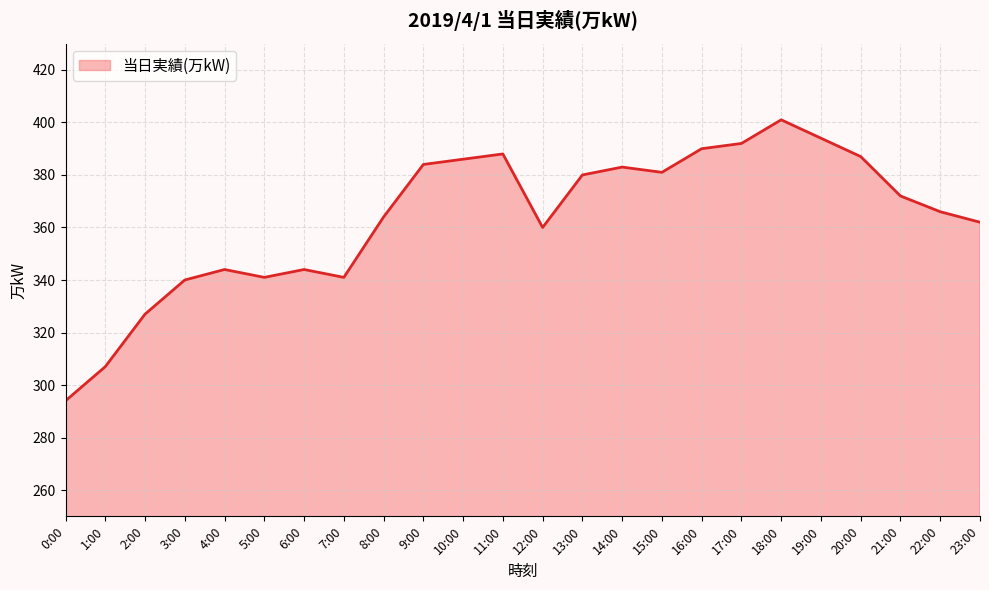

What is the change in value from 14:00 to 23:00?

-21